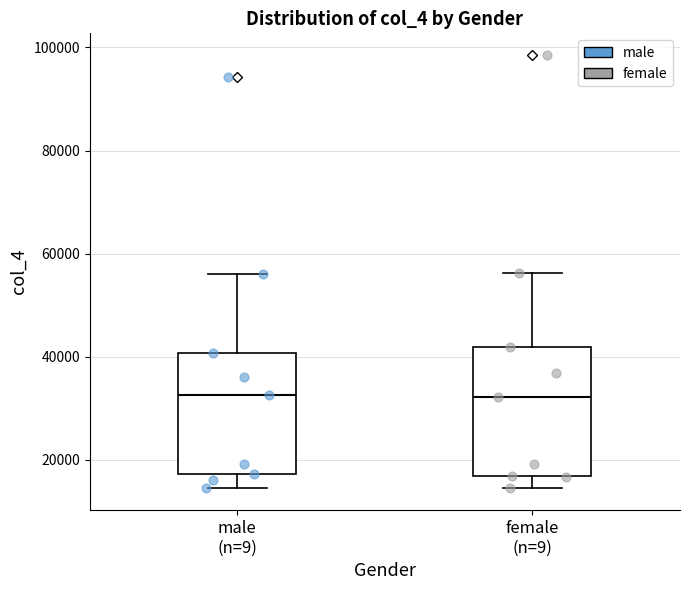

Reading left to right, transcribe this box plot: for each box, give where its median line is, the range the box spans, and where its two whiskers end, as read against the y-axis. The values are not printed on the chart, so give them approximately, as read against the axis.

male (n=9): median 32000, box 18000 to 40000, whiskers 14000 to 56000
female (n=9): median 32000, box 16000 to 42000, whiskers 14000 to 56000